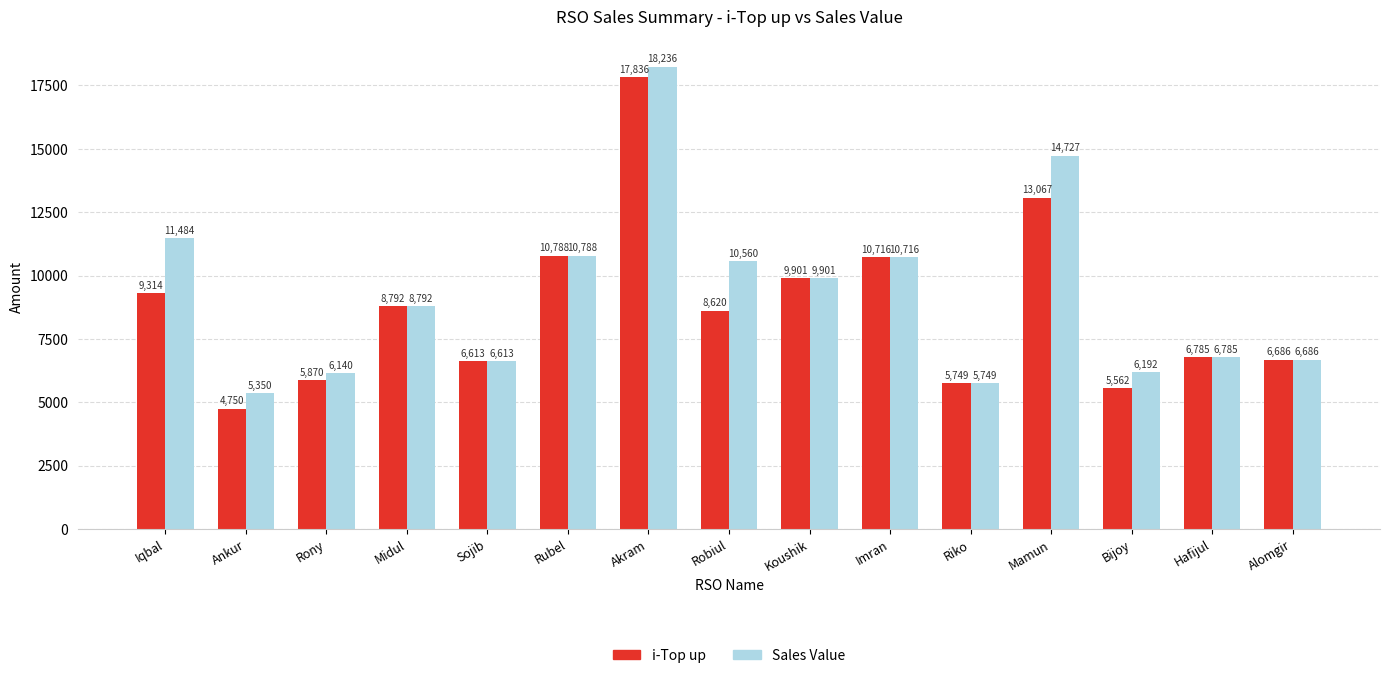

What is the label of the 12th bar from the right?

Midul